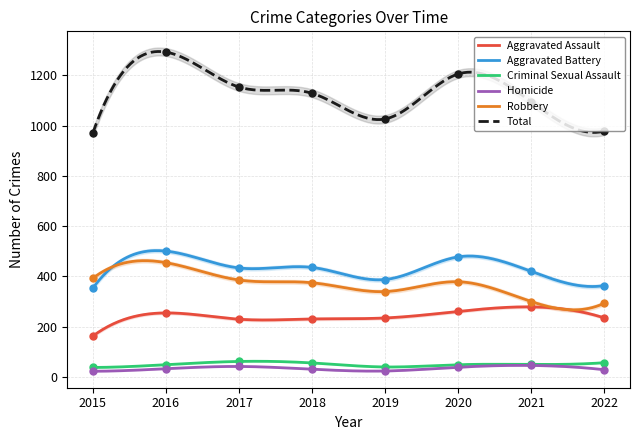

At which category is the sum across all series the highest?

2016